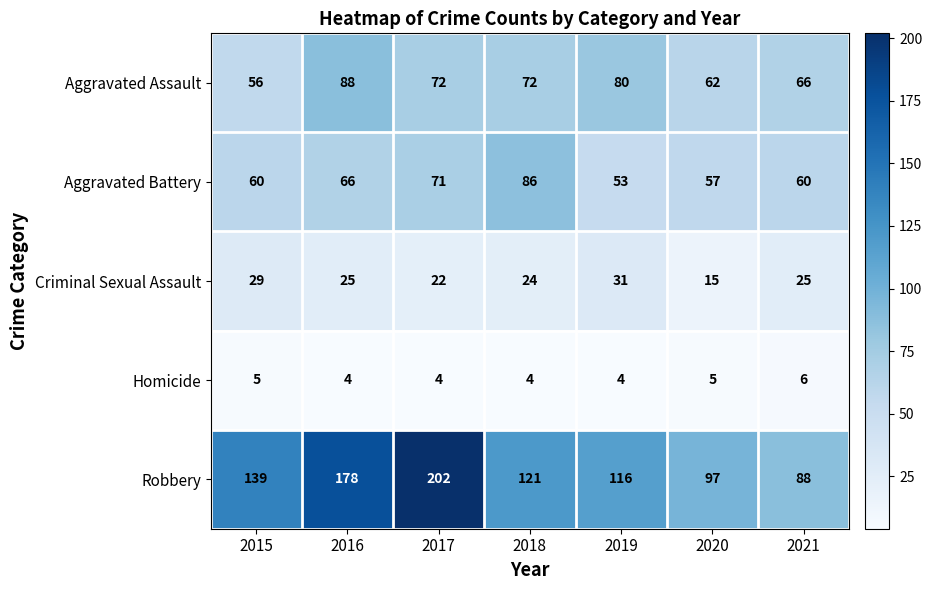

Which series has the largest total across all categories?

Robbery